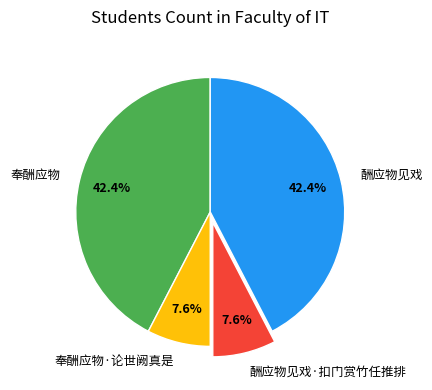

How many slices are in this pie chart?

4